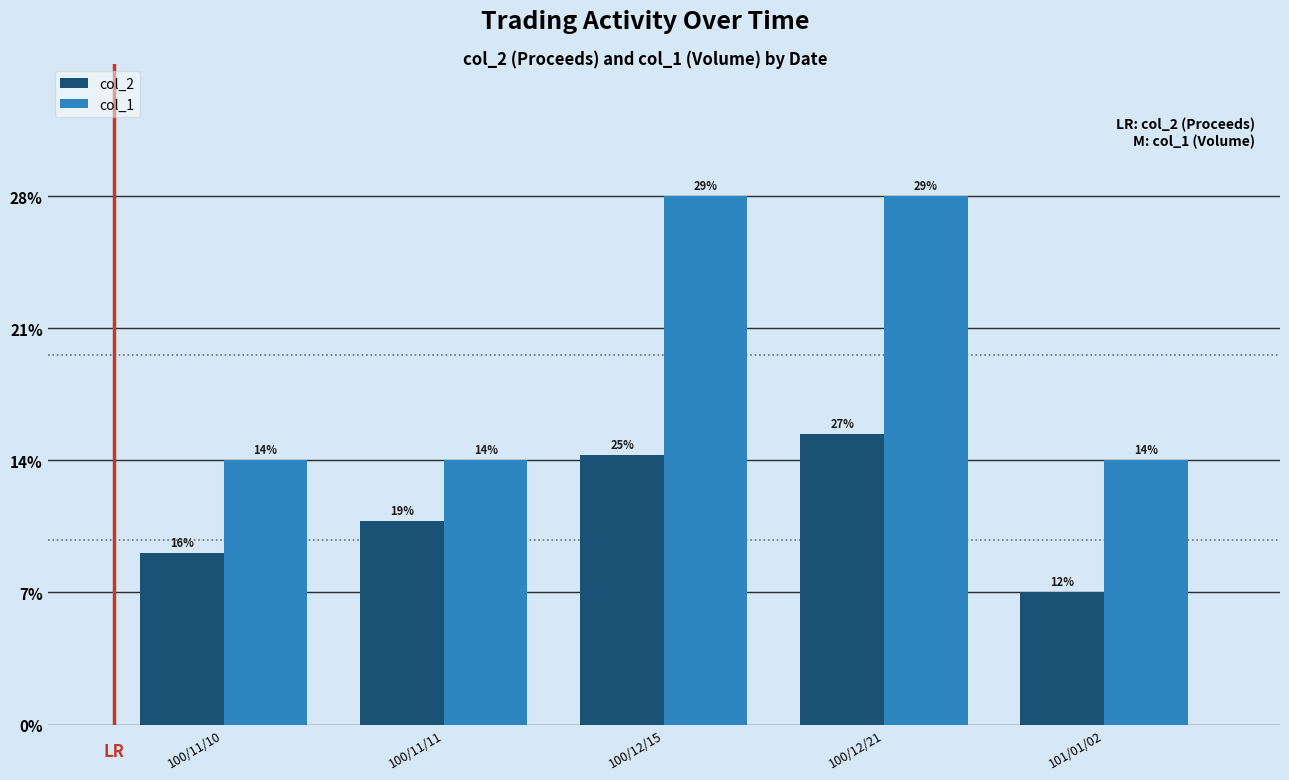

Where is col_1 nearest to the value 15000?

100/11/10